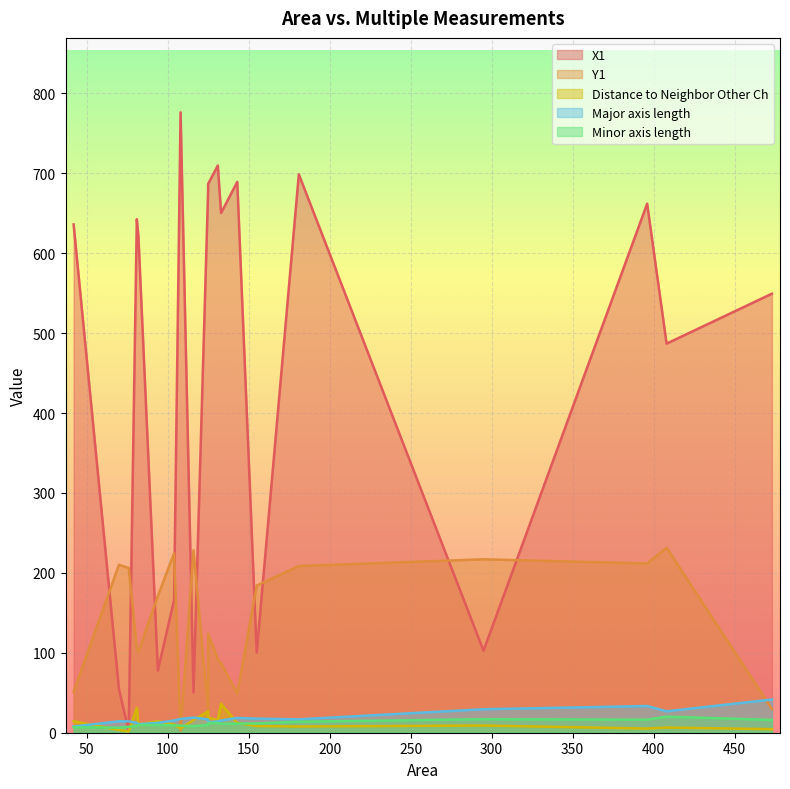

What is the difference between the highest and lowest values at 70?

206.8